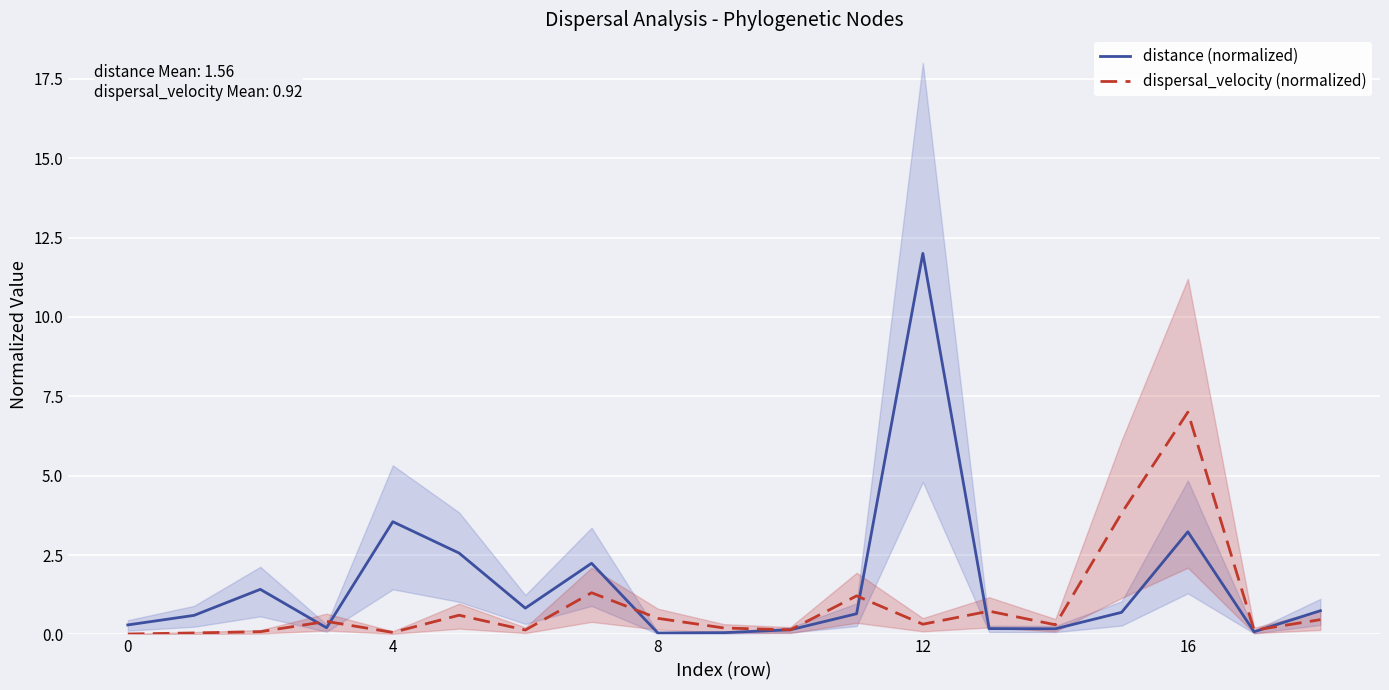

What is the maximum value for dispersal_velocity (normalized)?

7.0